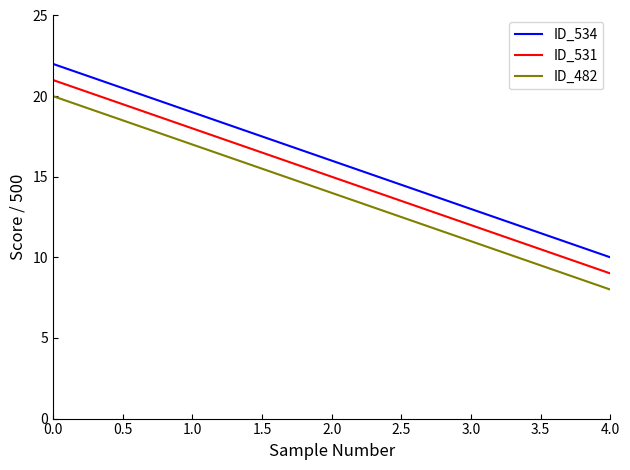

Which series has the largest total across all categories?

ID_534